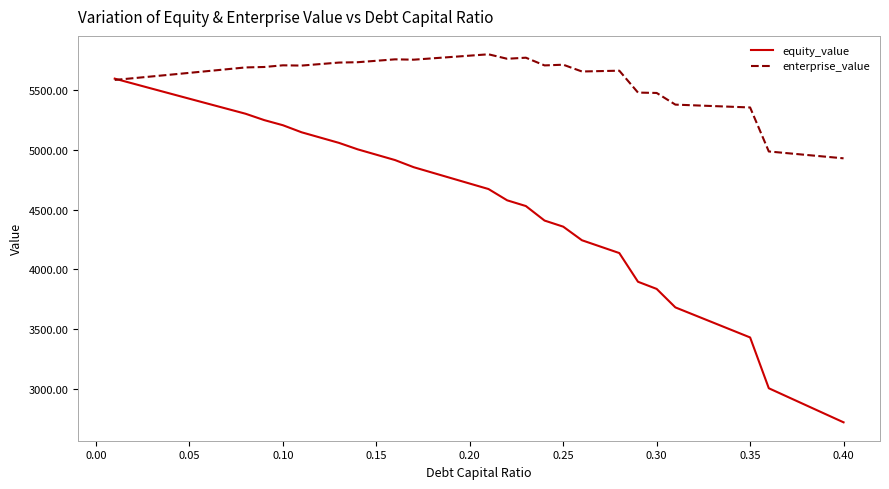

Which series has the largest total across all categories?

enterprise_value